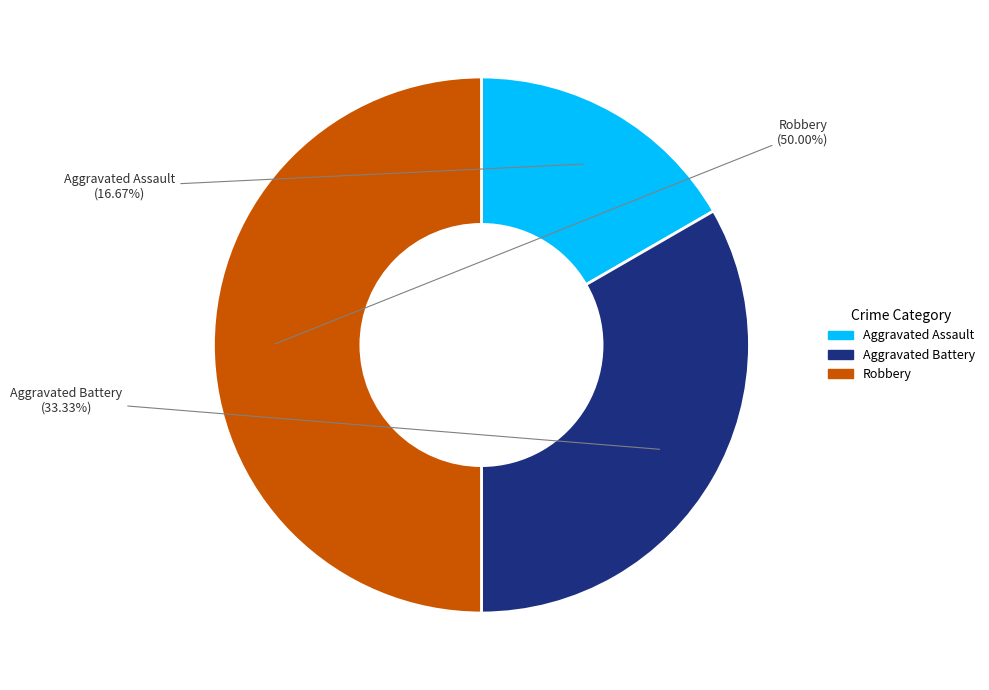

How many segments does this pie chart have?

3